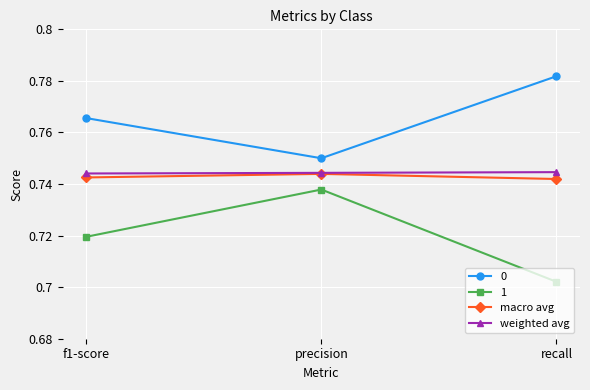

Where is 1 nearest to the value 0?

recall